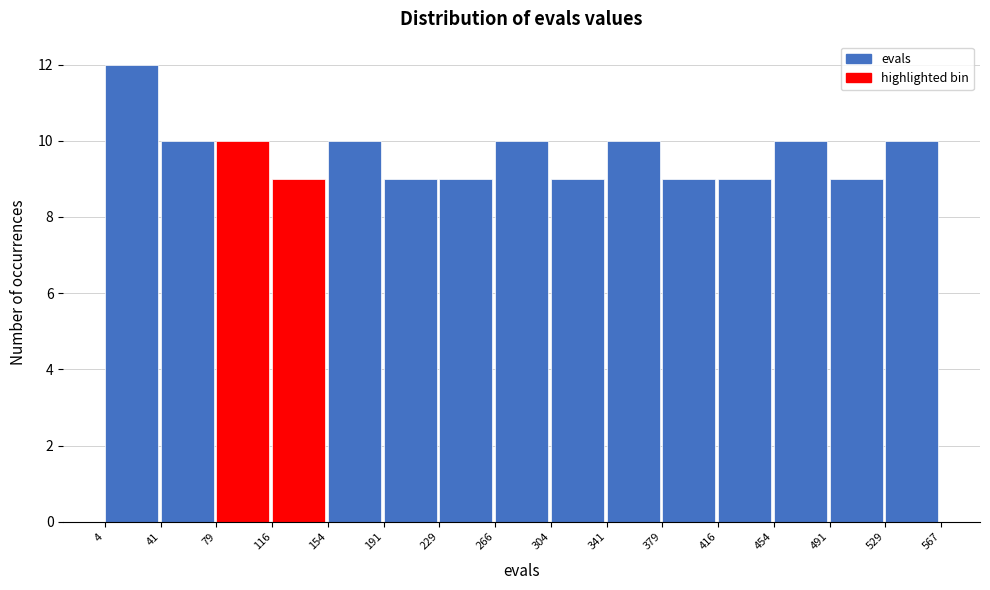

Reading left to right, list every bar in this chart as the range it spans on the x-axis followed by its height. The values are not printed on the chart, so give them approximately, as read against the axis.

4 to 41: 12
41 to 79: 10
79 to 116: 10
116 to 154: 9
154 to 191: 10
191 to 229: 9
229 to 266: 9
266 to 304: 10
304 to 341: 9
341 to 379: 10
379 to 416: 9
416 to 454: 9
454 to 491: 10
491 to 529: 9
529 to 567: 10